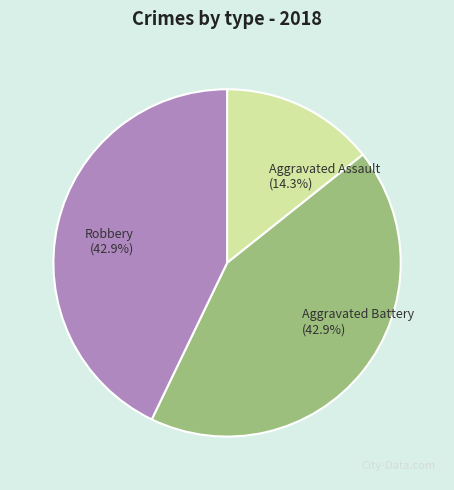

To the nearest percent, what portion does Aggravated Assault represent?

14%